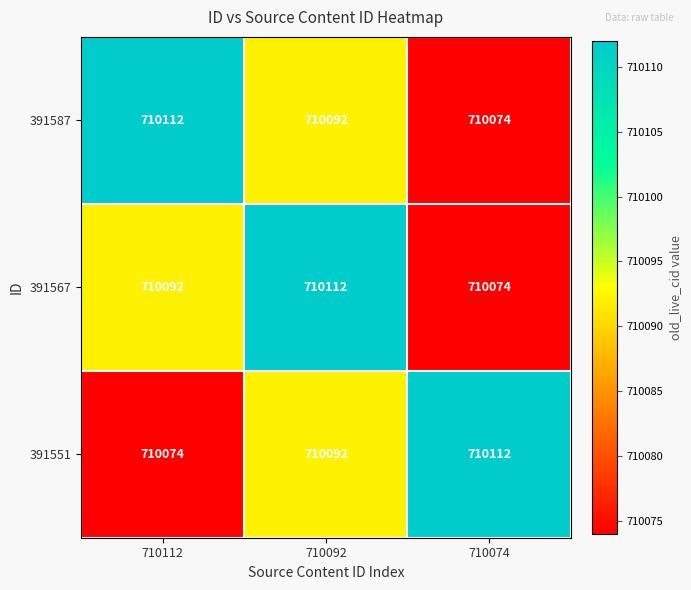

What is the spread (max minus min) of values at 710074?

38